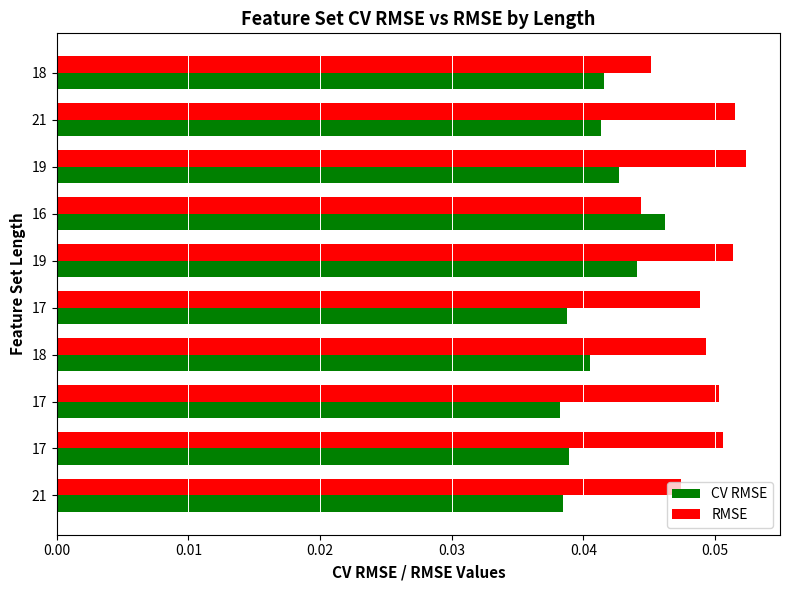

At how many categories does at least one series exceed 0?

10